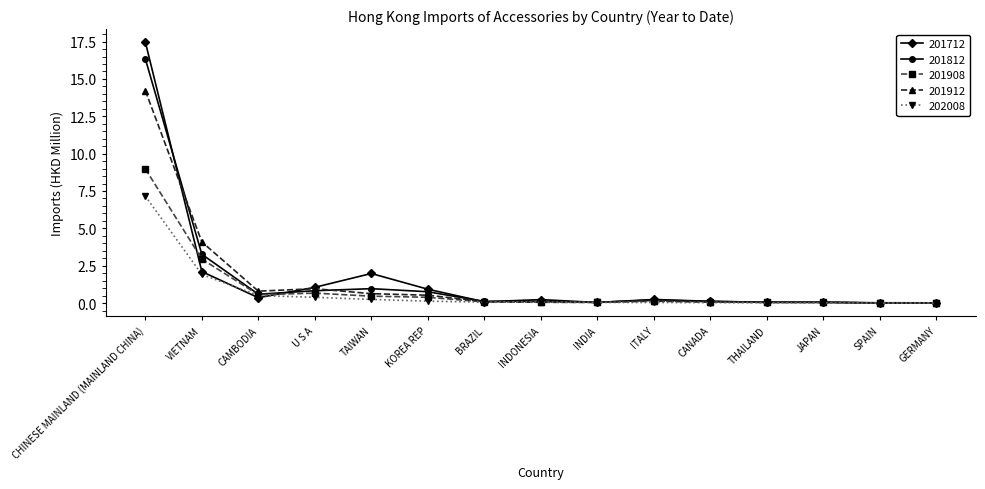

At which label does 201912 reach its peak?

CHINESE MAINLAND (MAINLAND CHINA)